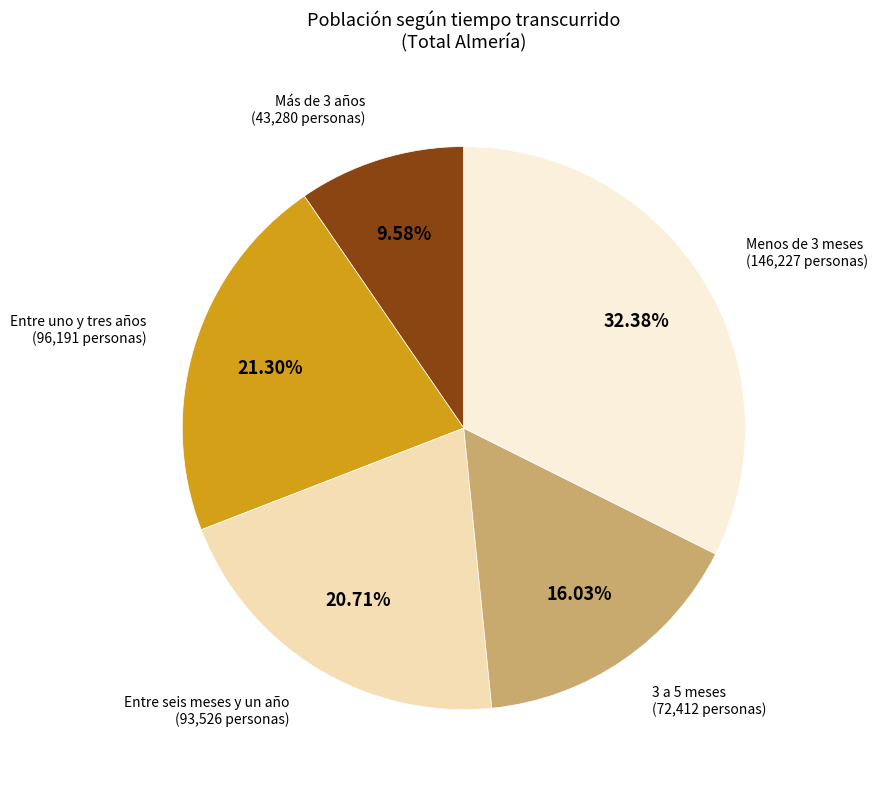

What is the ratio of the value at Más de 3 años to the value at Entre uno y tres años?

0.4